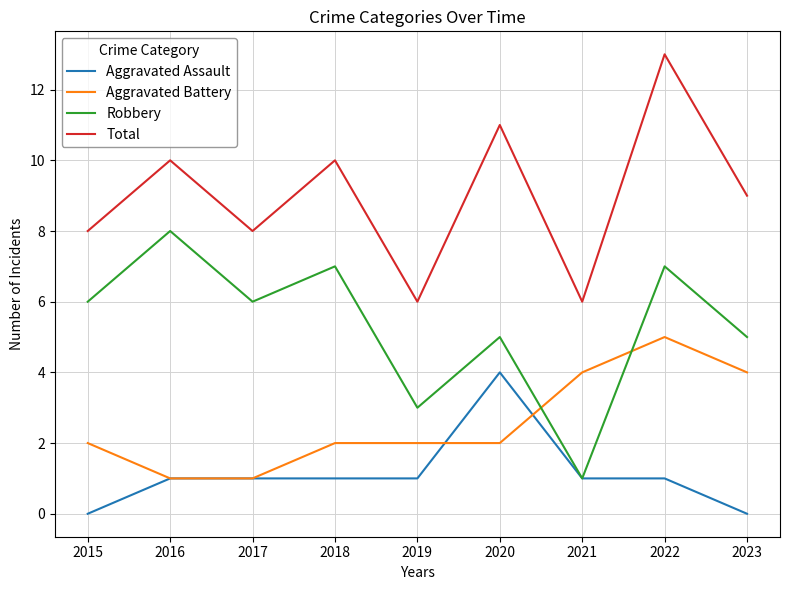

Which series has the largest total across all categories?

Total